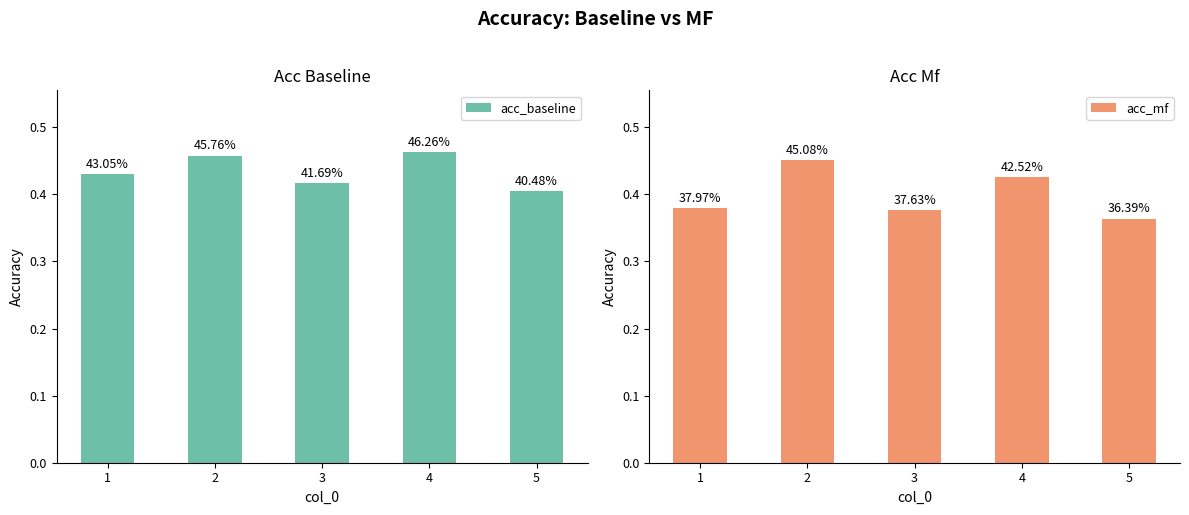

Reading right to left, what are all the values shown in this chart?

acc_baseline: 5=0.4	4=0.5	3=0.4	2=0.5	1=0.4
acc_mf: 5=0.4	4=0.4	3=0.4	2=0.5	1=0.4